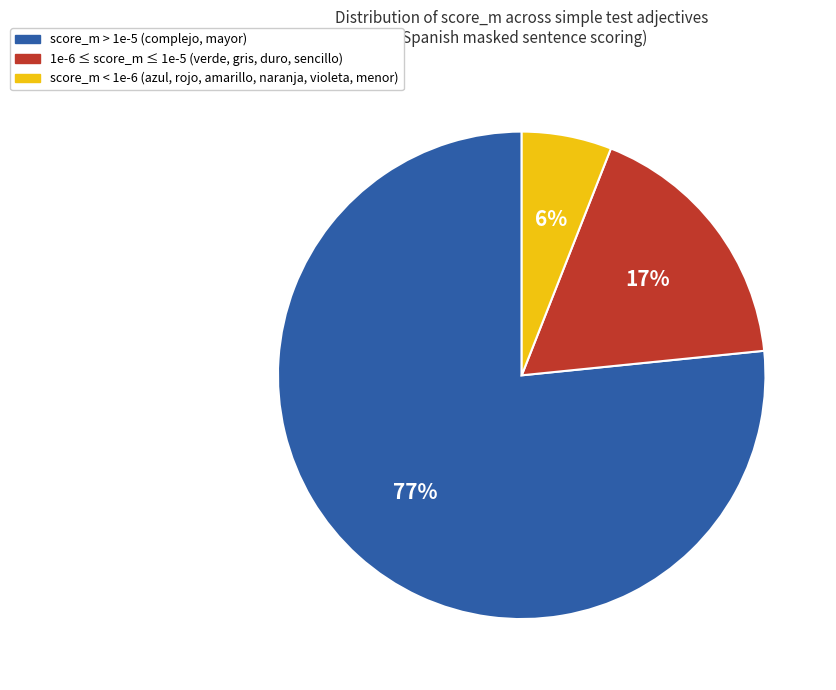

To the nearest percent, what is the average slice percentage?

33%